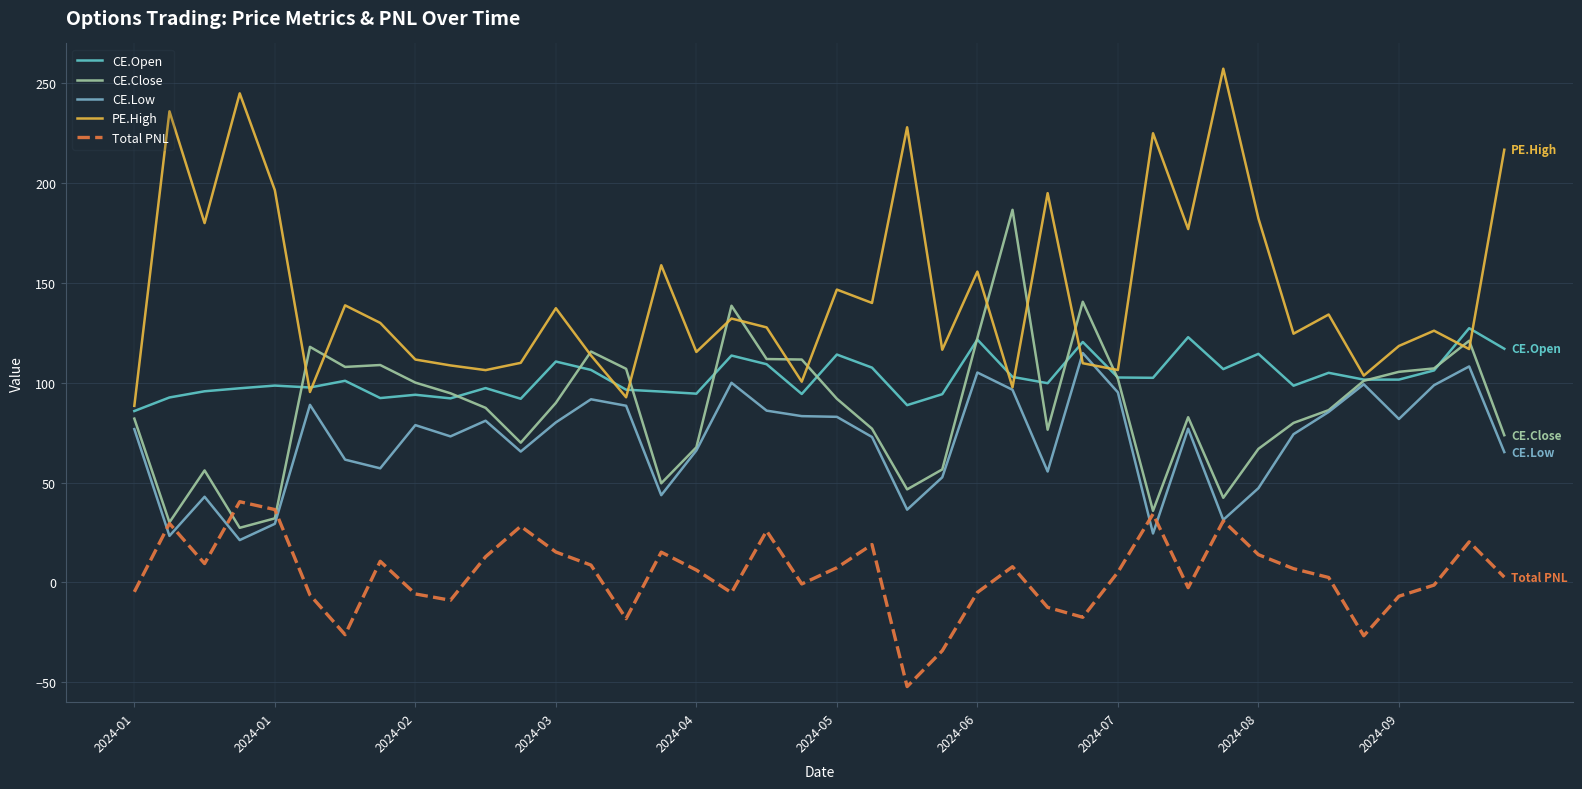

True or false: Total PNL and PE.High intersect in this chart.

False